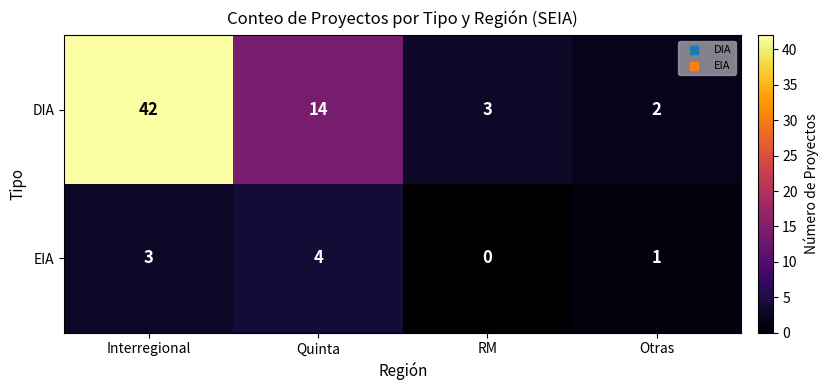

What is the difference between the second highest and second lowest values in the DIA series?

11